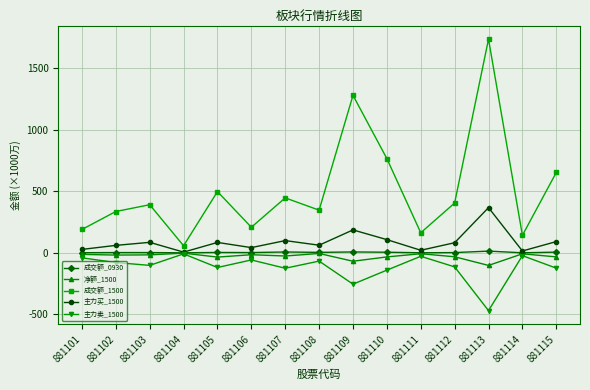

What is the average value of the 净额_1500 series?

-27.6